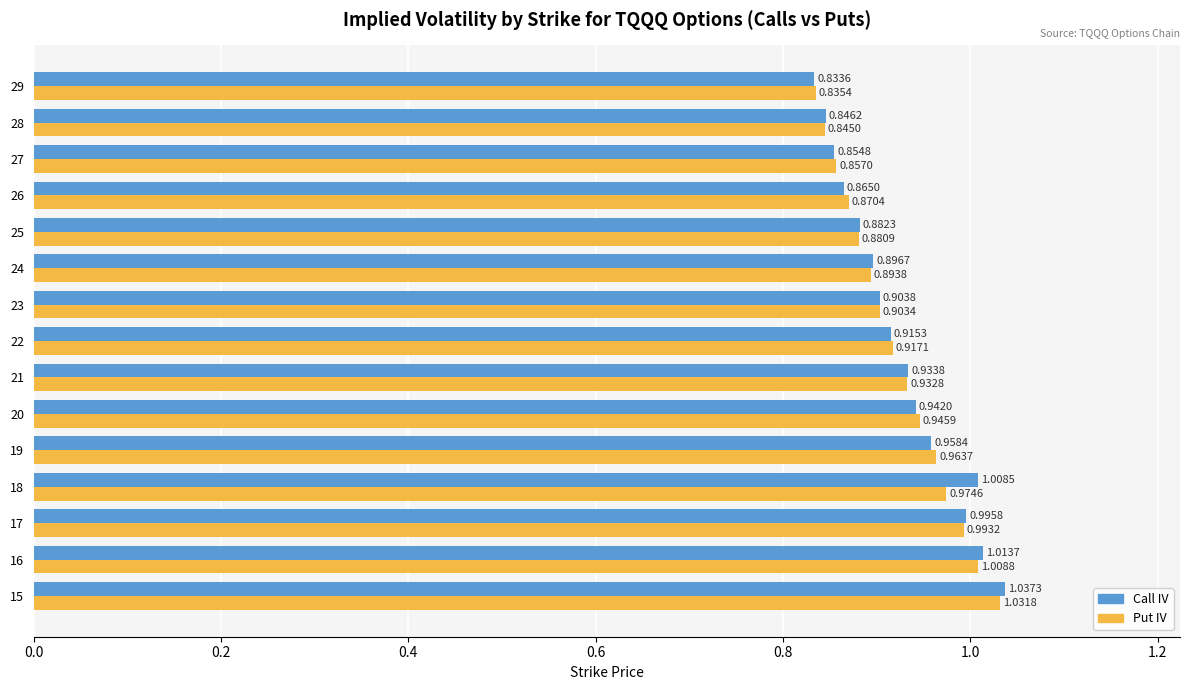

Which series changed the most between 20 and 25?

Put IV